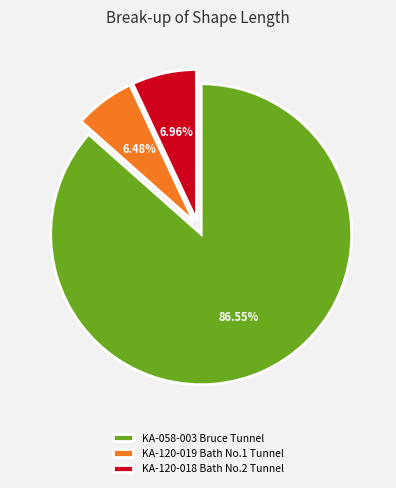

To the nearest percent, what percentage of the pie is KA-058-003 Bruce Tunnel?

87%